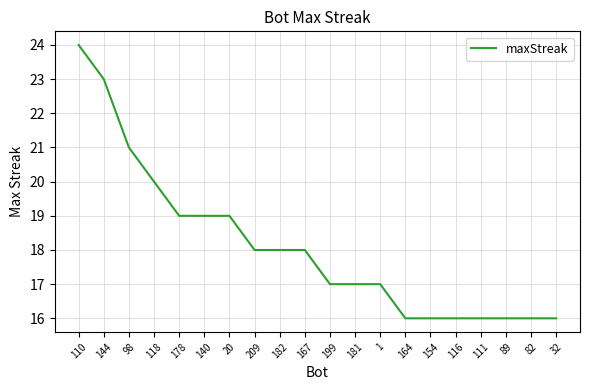

What position from the left is 98?

3